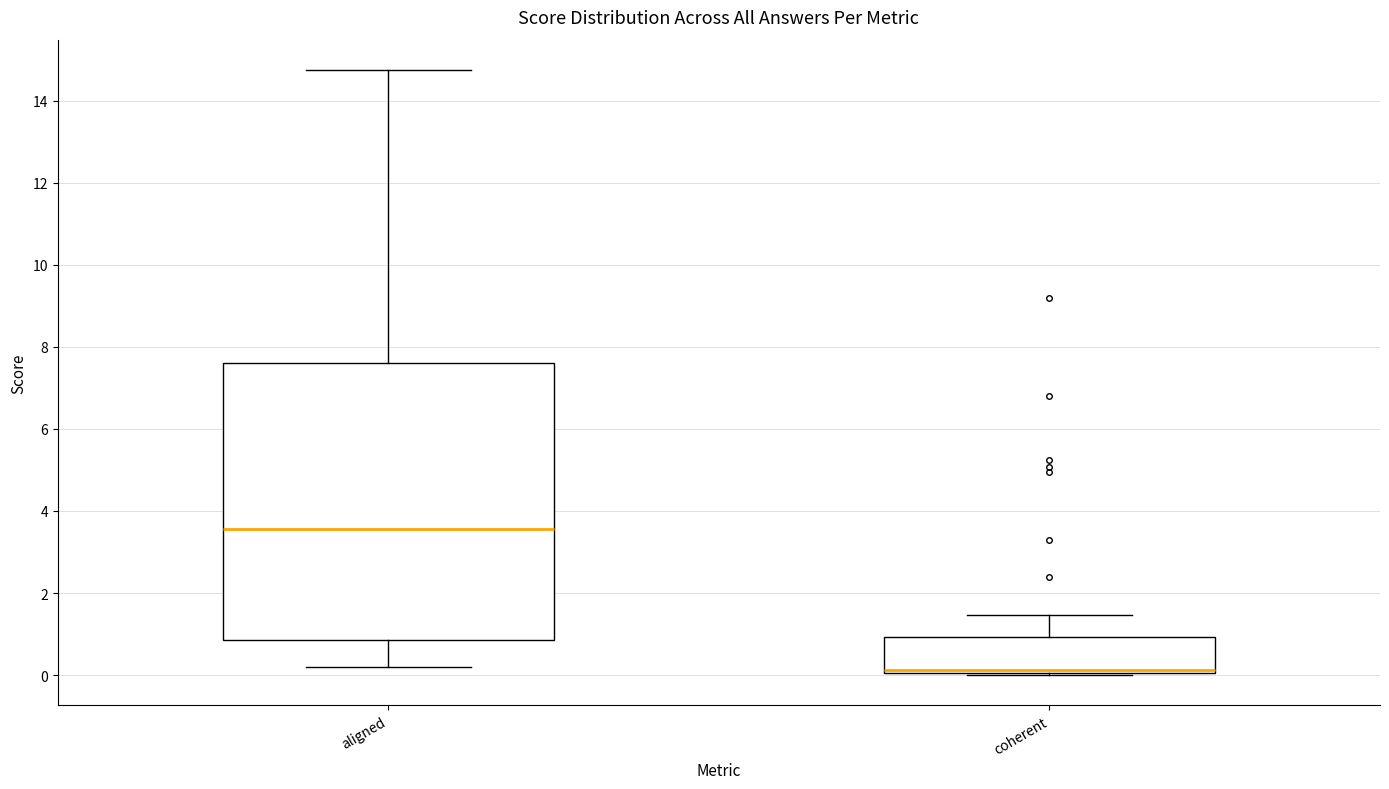

Where does the median line of the box for coherent sit on the y-axis? The values are not printed on the chart, so give them approximately, as read against the axis.

0.2